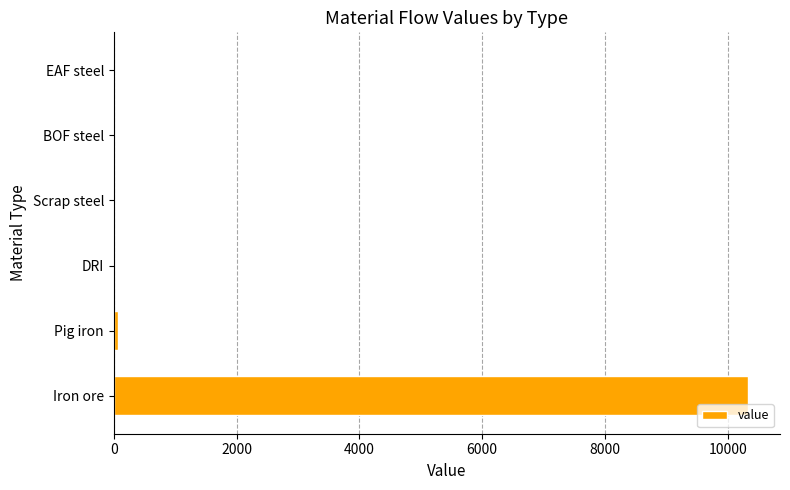

At which category does the chart reach its peak across all series?

Iron ore